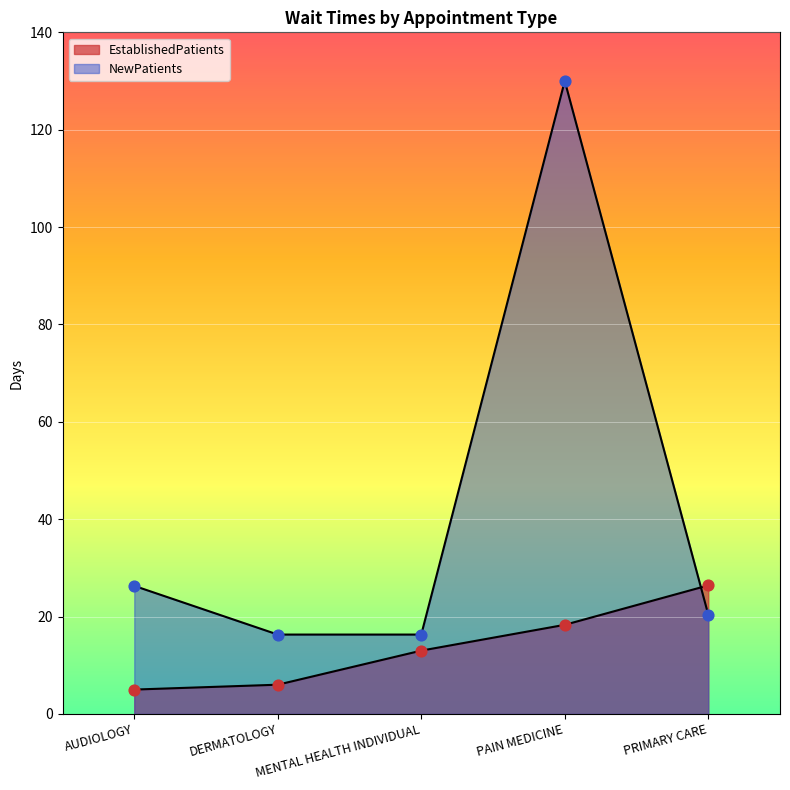

What is the total value across all series at DERMATOLOGY?

22.3